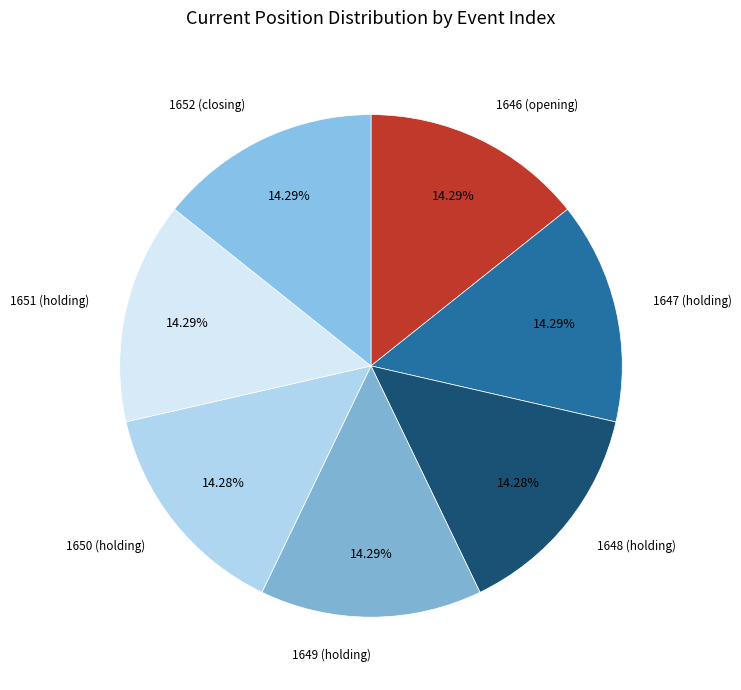

Approximately how many times larger is the value at 1651 (holding) compared to 1649 (holding)?

1.0